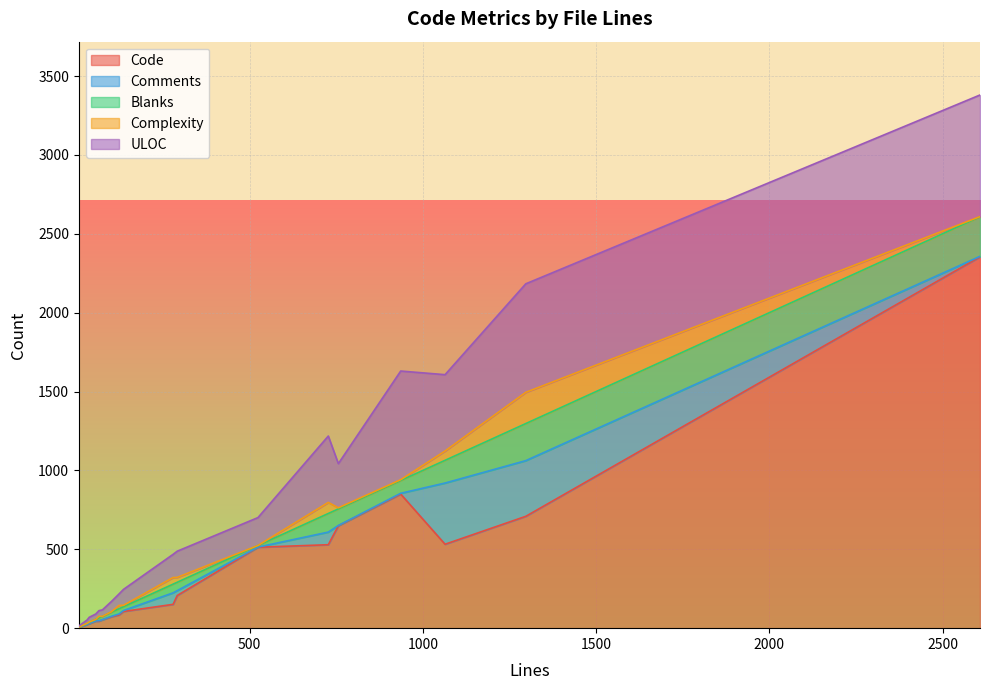

Is it true that Code equals 84 at 123?

True